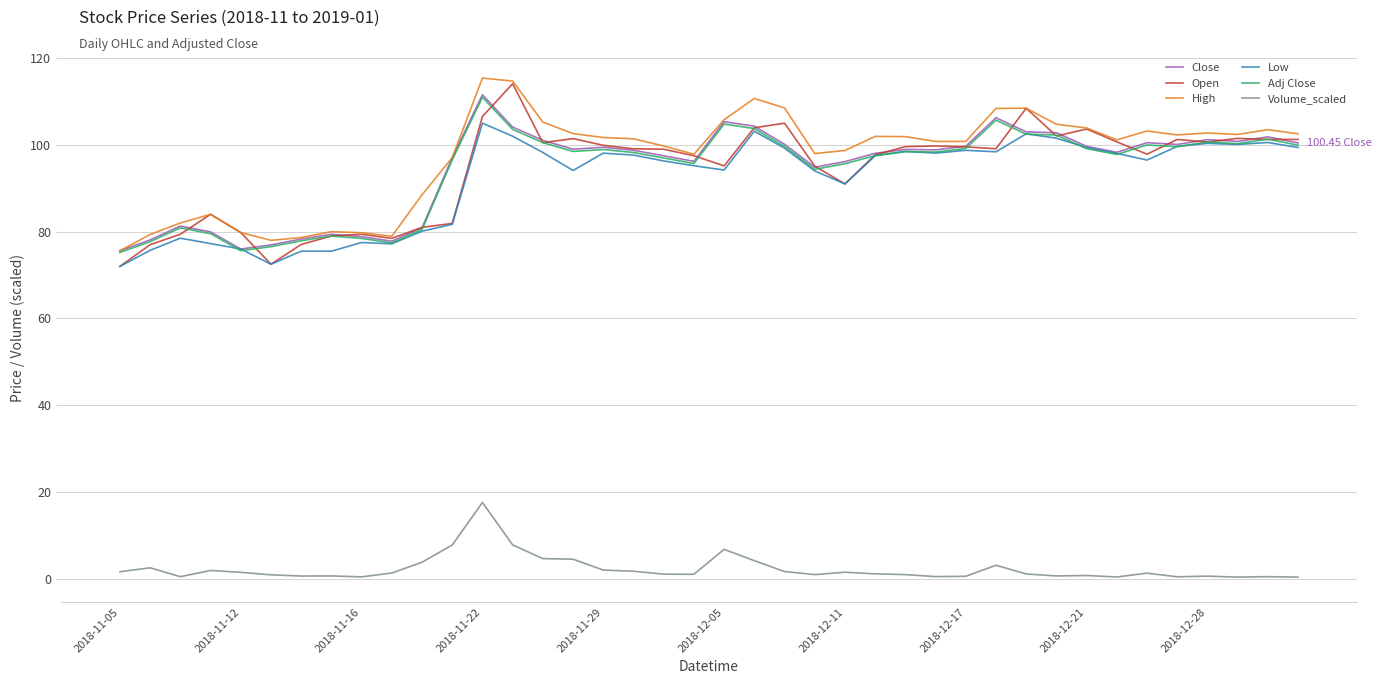

What is the sum of all High values?

3890.8